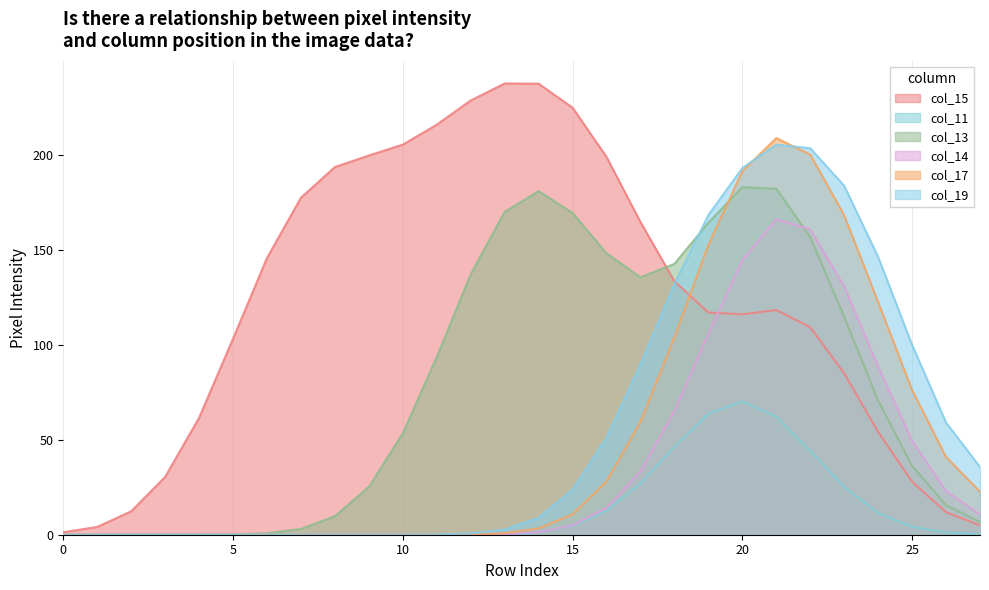

Which series has the largest total across all categories?

col_15